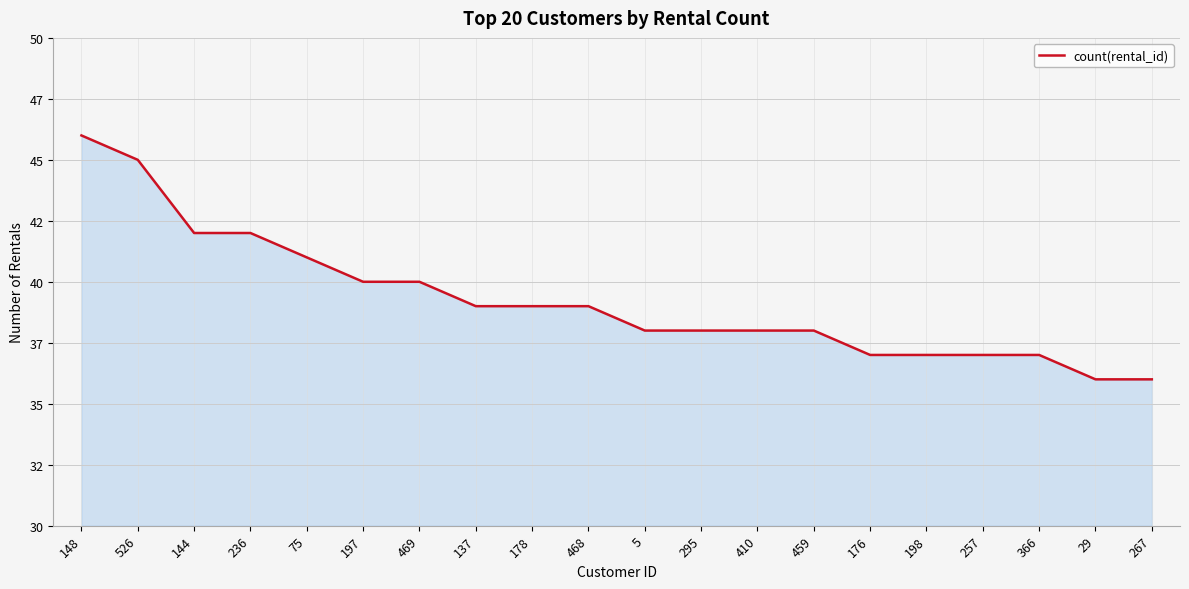

Does the chart display data point markers on the line(s)?

No